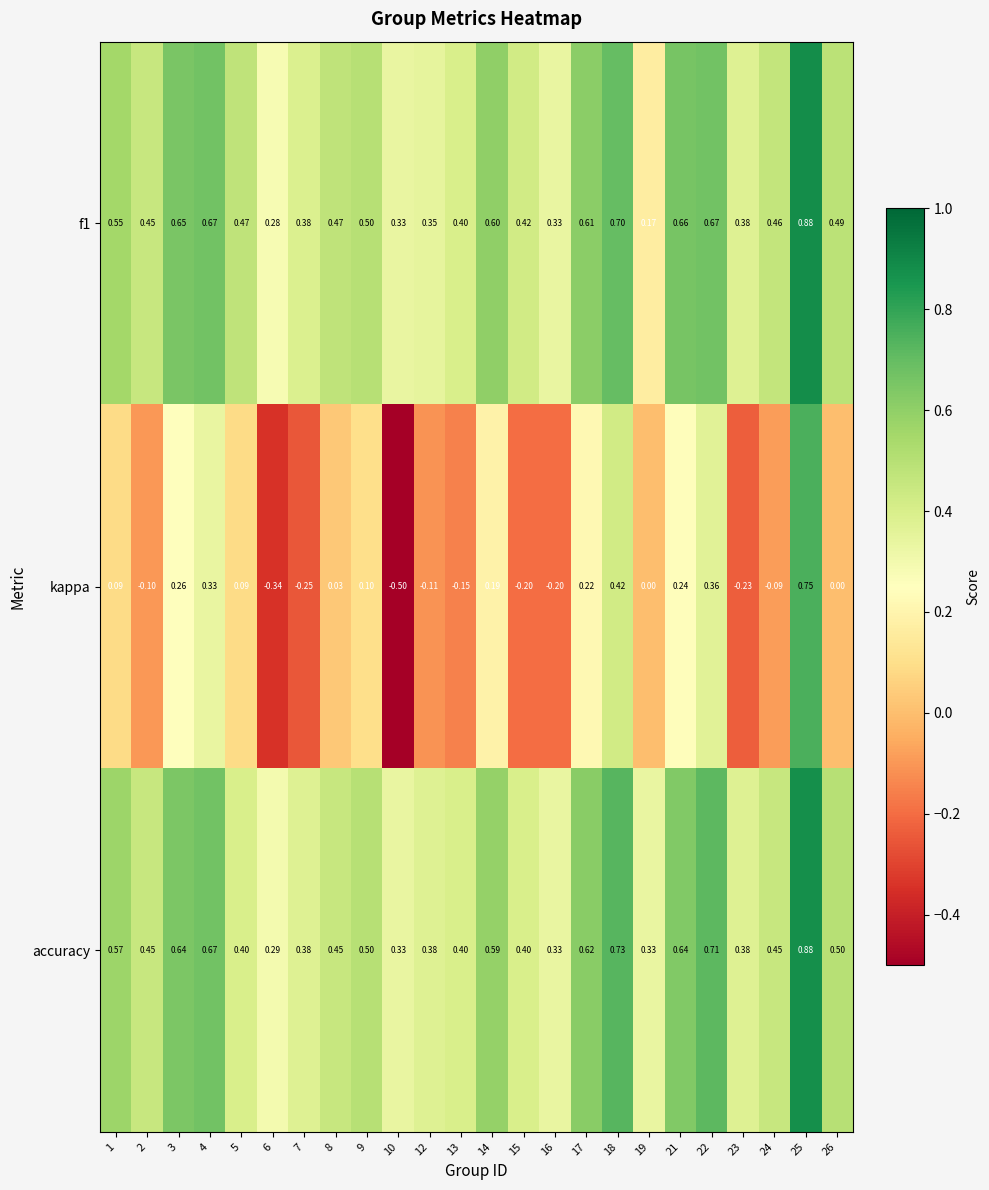

Which series has the largest total across all categories?

accuracy